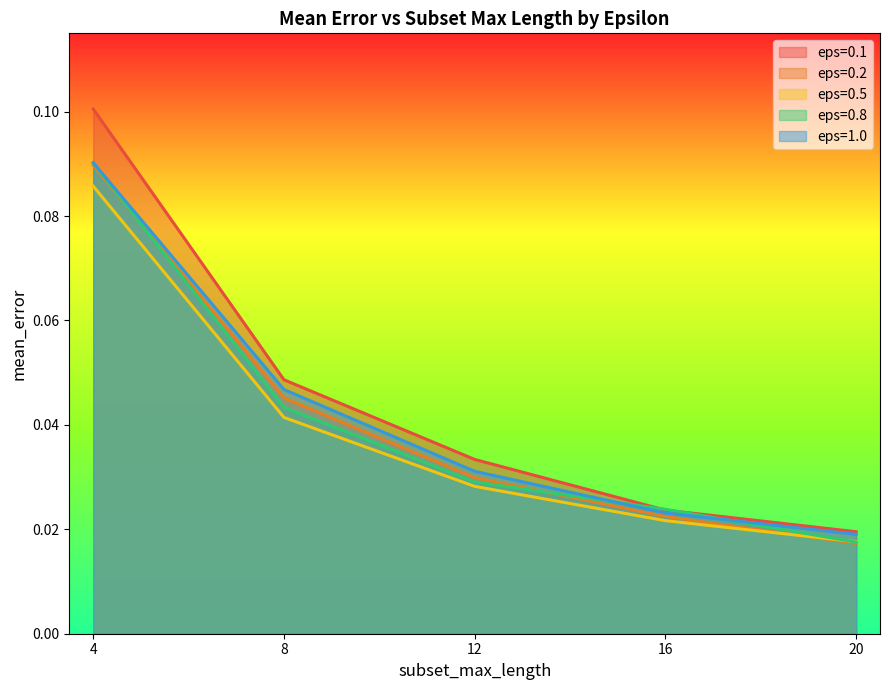

At how many categories does at least one series exceed 0?

5